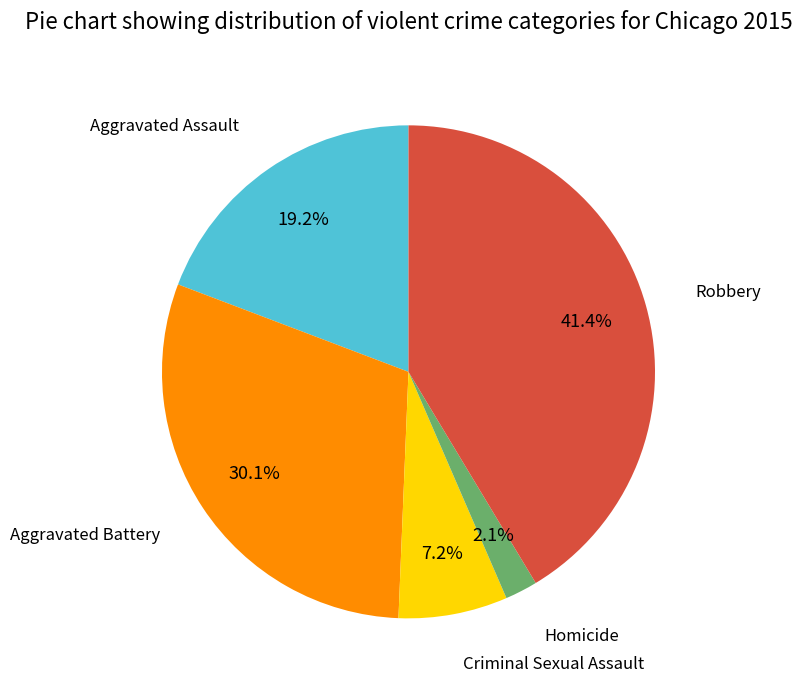

Does any single category account for the majority?

No